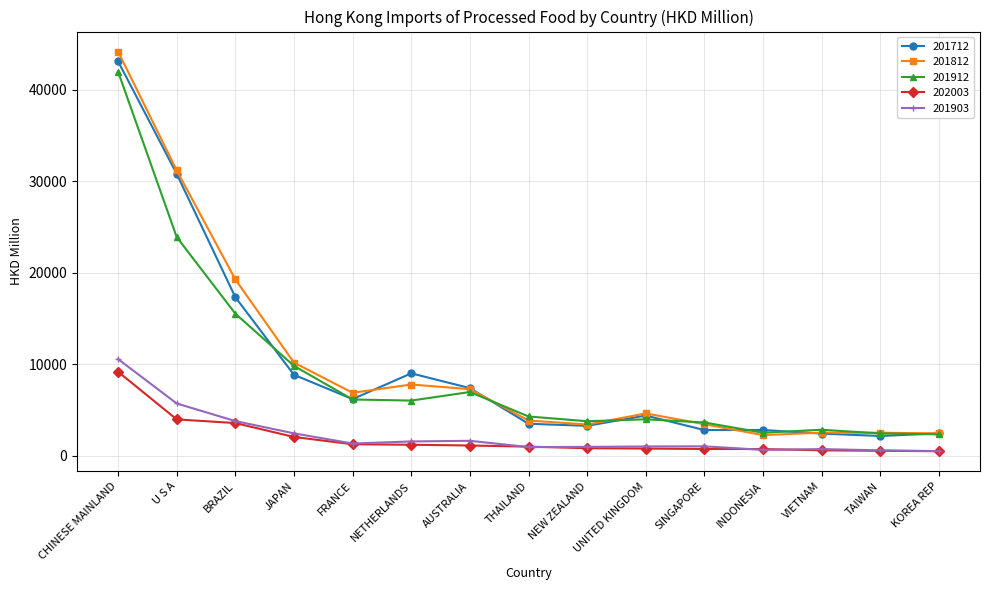

Which series has the largest range (max minus min)?

201812